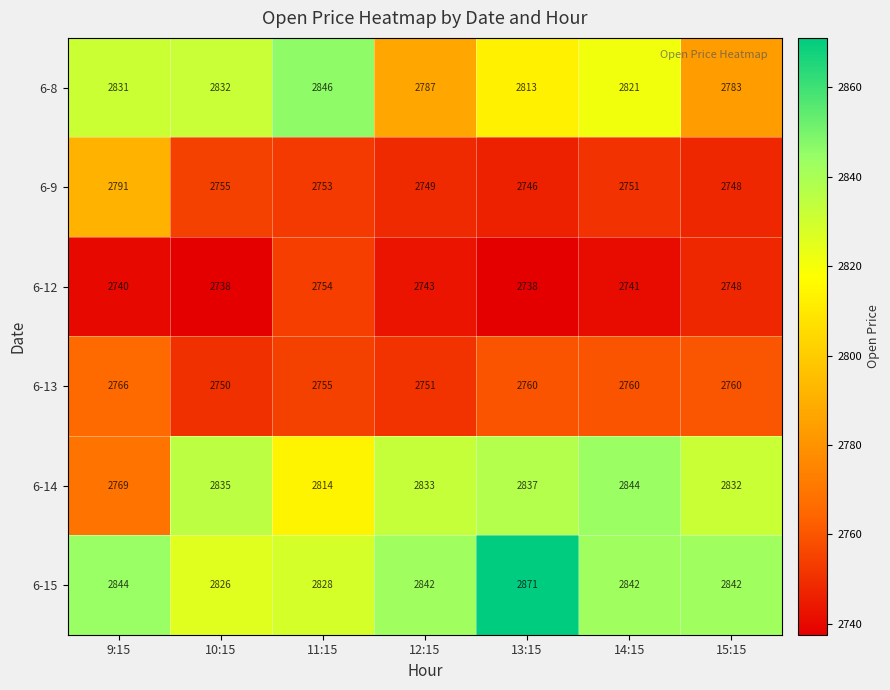

The 6-13 series shows 4891 at 13:15. True or false?

False